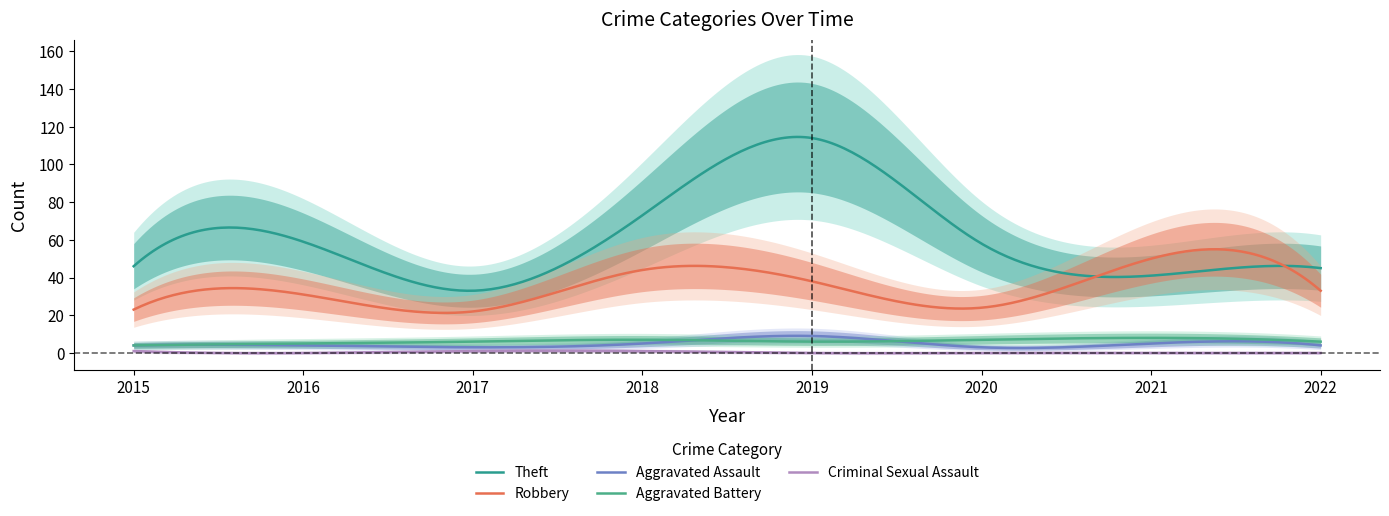

What is the difference between the Aggravated Battery values at 2017 and 2021?

2